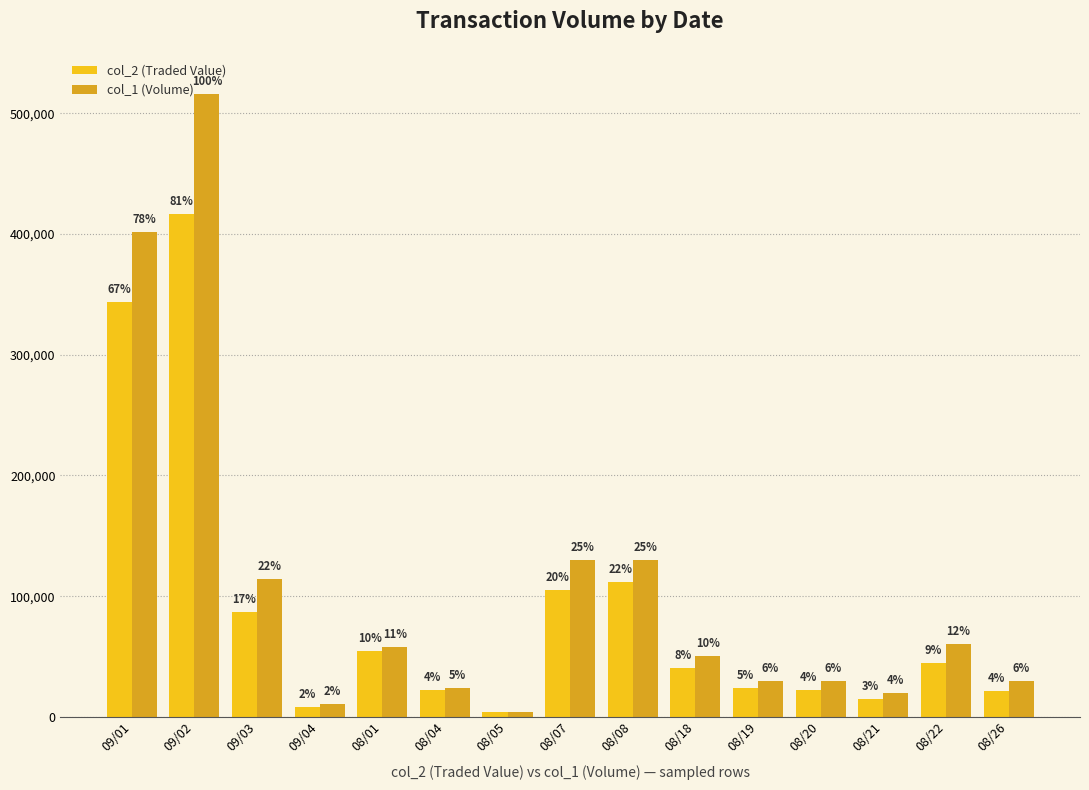

What is the maximum value shown in the chart?

516000